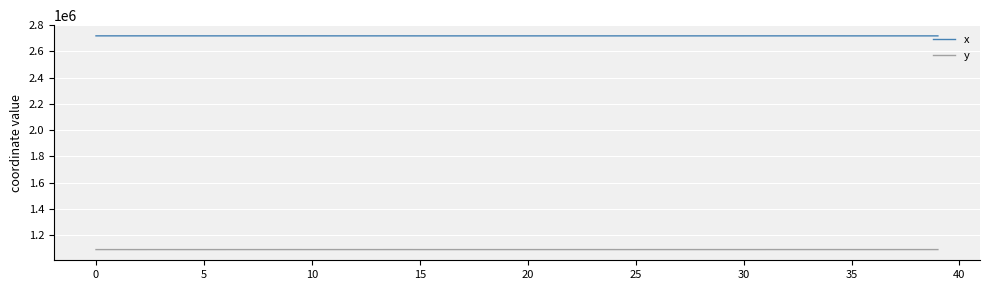

What is the highest value of the y series?

1090391.7